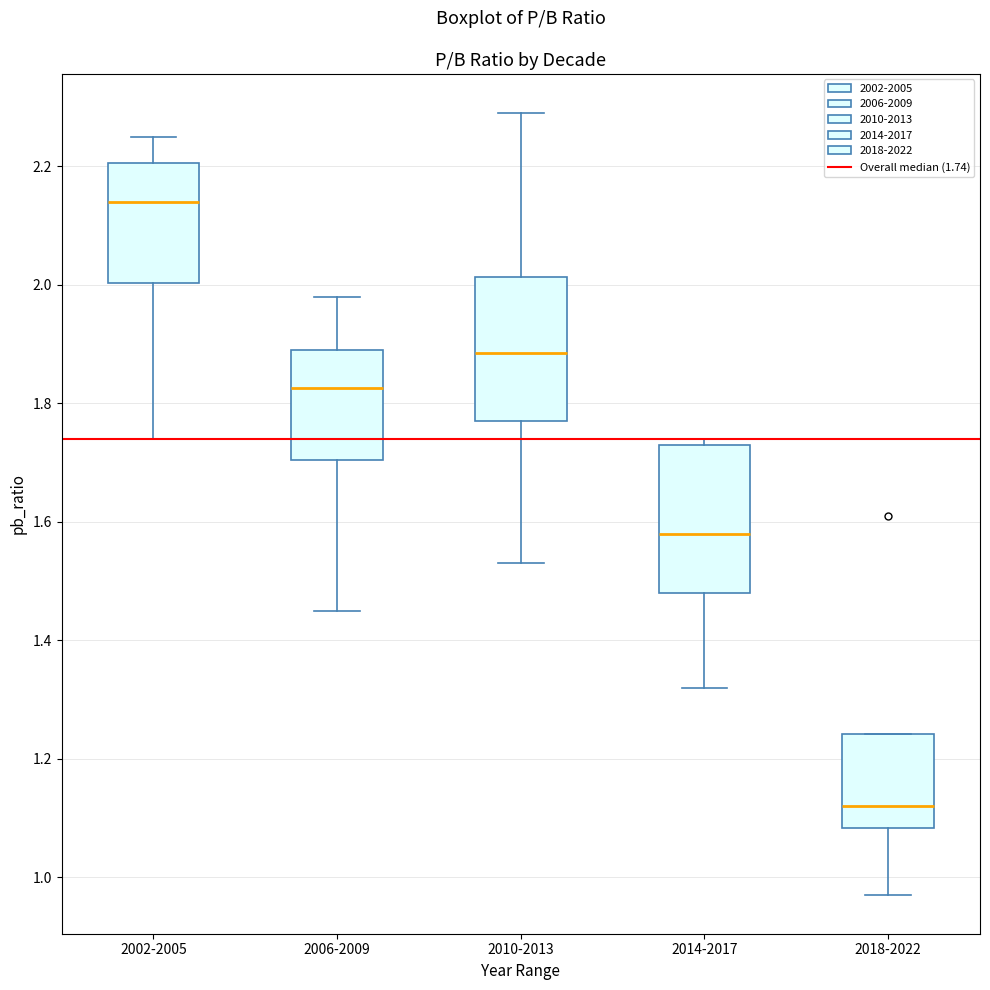

Reading left to right, transcribe this box plot: for each box, give where its median line is, the range the box spans, and where its two whiskers end, as read against the y-axis. The values are not printed on the chart, so give them approximately, as read against the axis.

2002-2005: median 2.14, box 2.00 to 2.20, whiskers 1.74 to 2.26
2006-2009: median 1.82, box 1.70 to 1.90, whiskers 1.46 to 1.98
2010-2013: median 1.88, box 1.78 to 2.02, whiskers 1.54 to 2.30
2014-2017: median 1.58, box 1.48 to 1.74, whiskers 1.32 to 1.74 (just above the box's upper edge)
2018-2022: median 1.12, box 1.08 to 1.24, whiskers 0.98 to 1.24